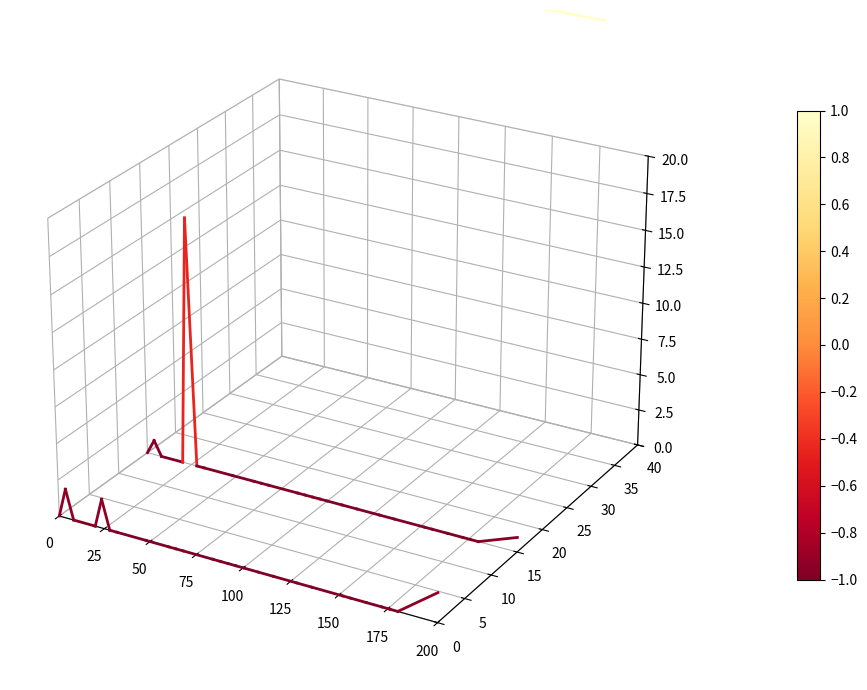

What is the difference between the highest and lowest values at 25?

0.1